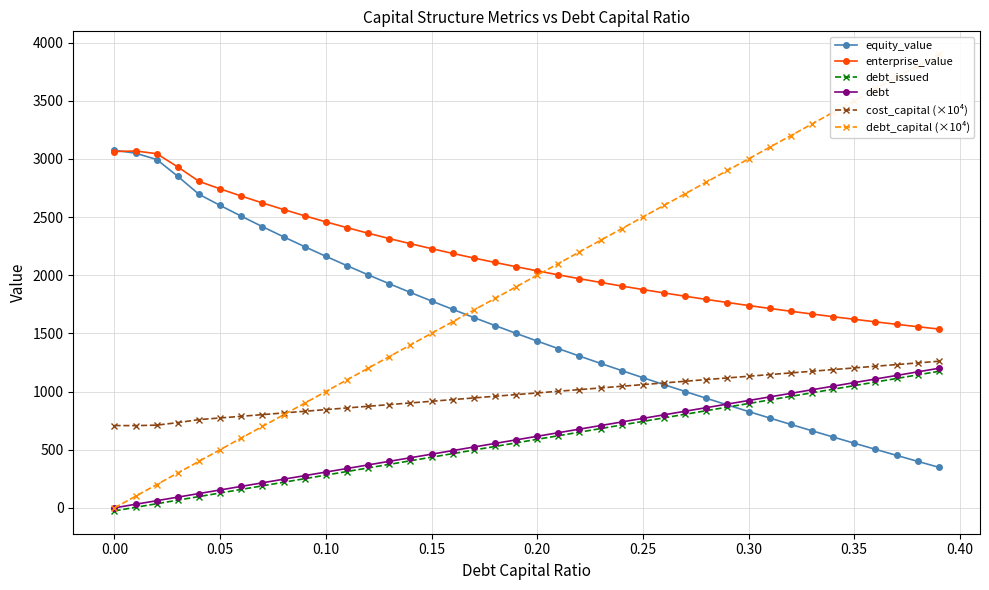

What is the maximum value for enterprise_value?

3067.9